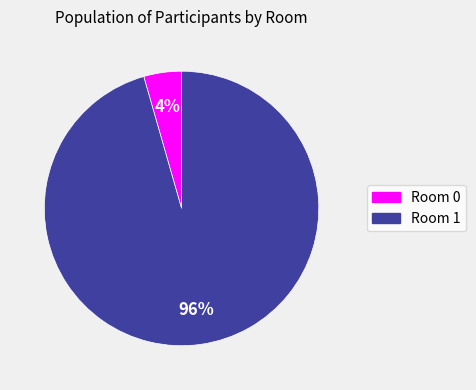

Is it true that Room 1 is 96% of the pie?

True